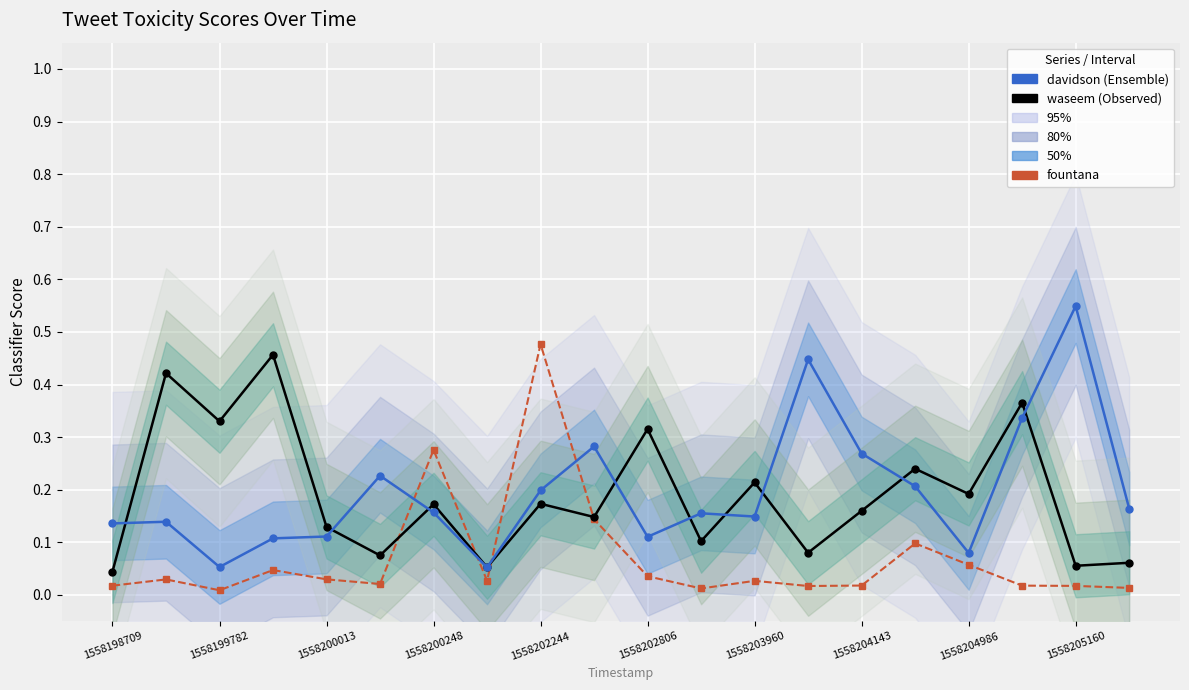

In fountana, how many points are lower than both neighbors (excluding endpoints)?

5